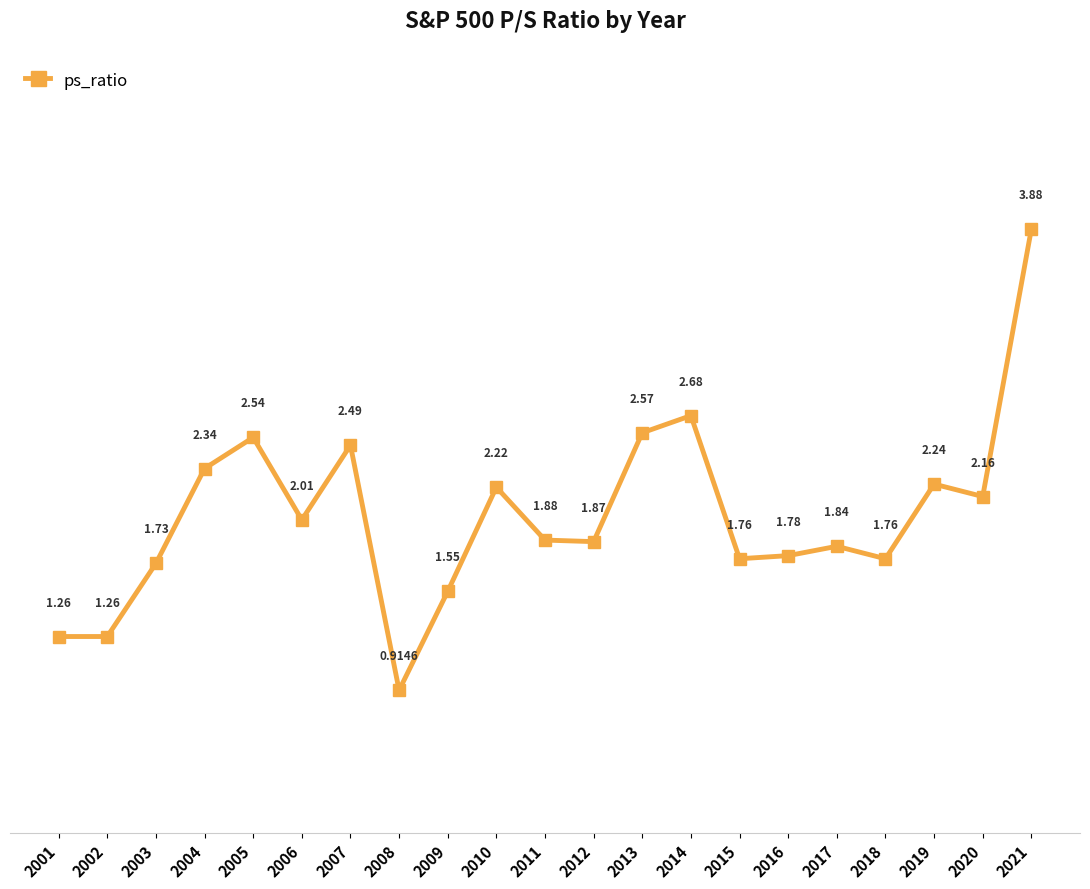

How many interior local peaks (higher than both neighbors) does the data have?

6